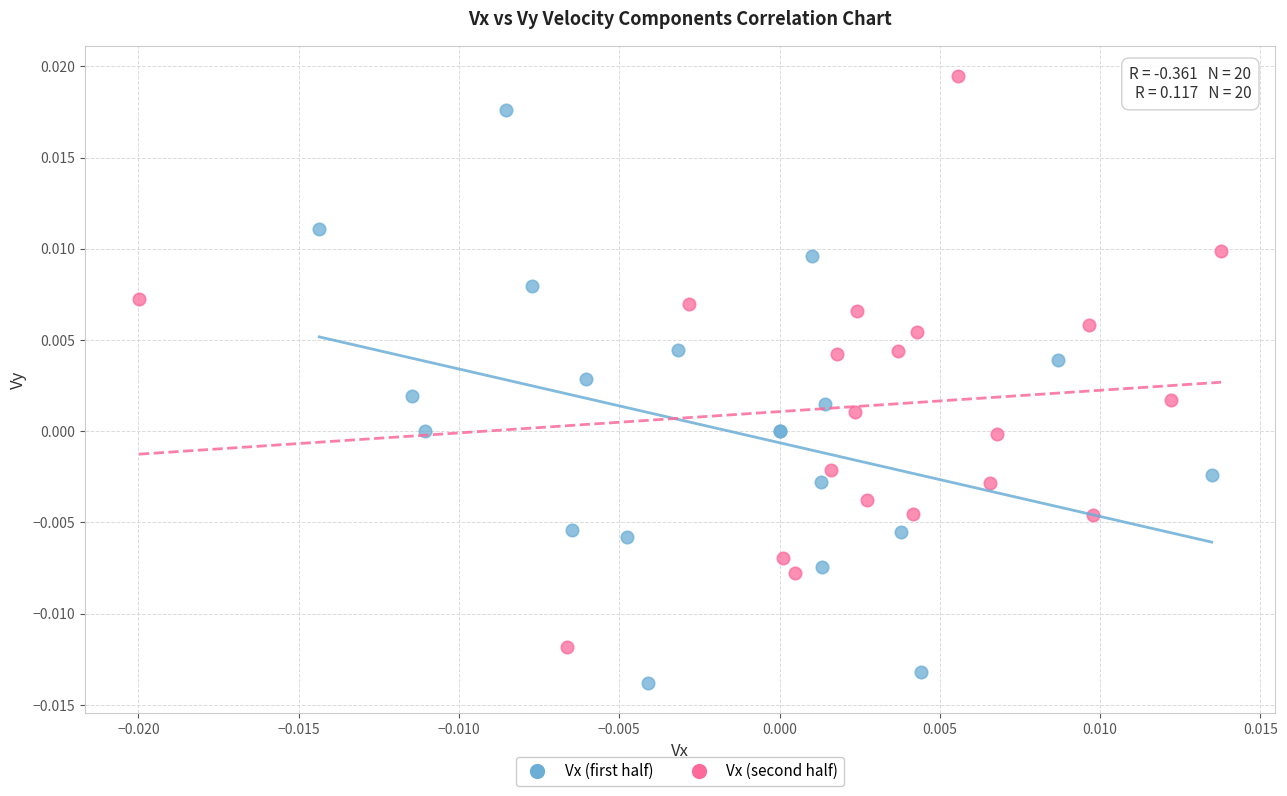

Which series contains the lowest Y value?

Vx (first half)